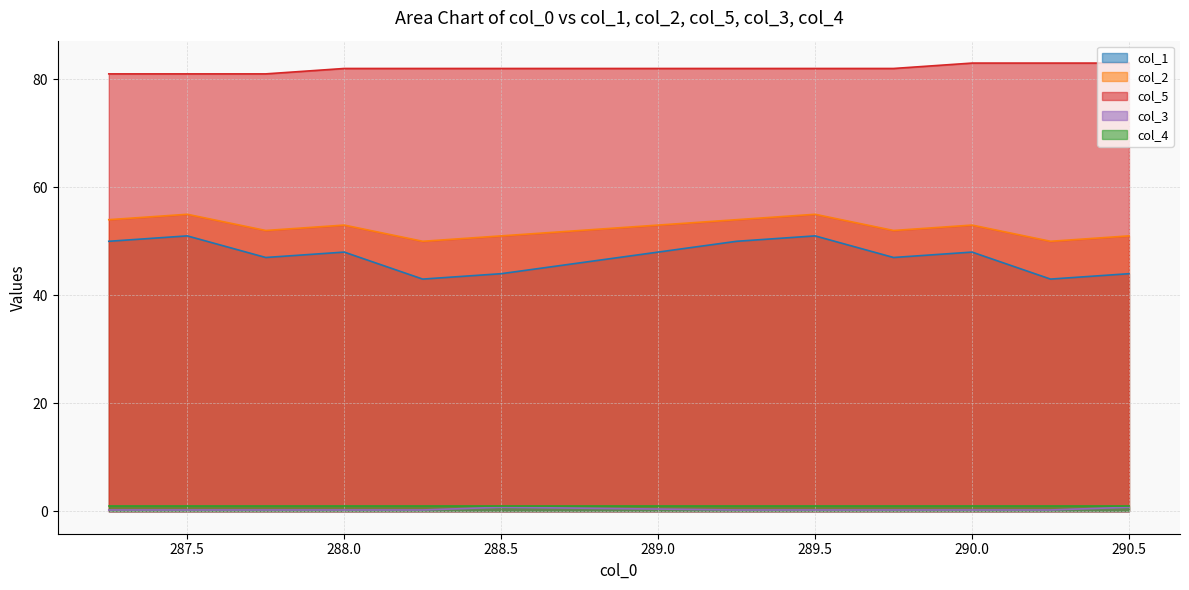

Is it true that col_5 equals 81.0 at 287.25?

True